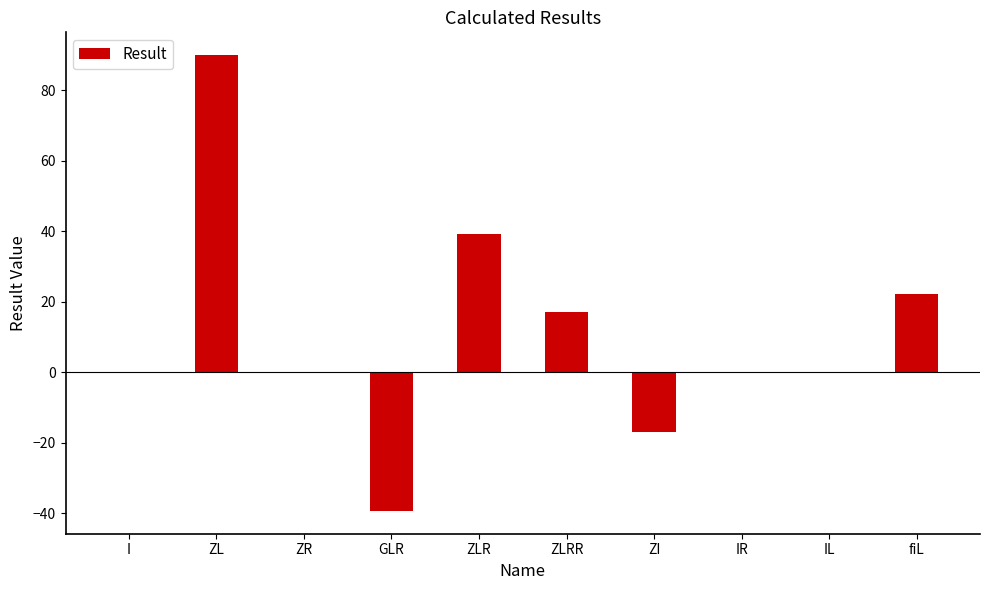

Which category has the highest value across all series?

ZL